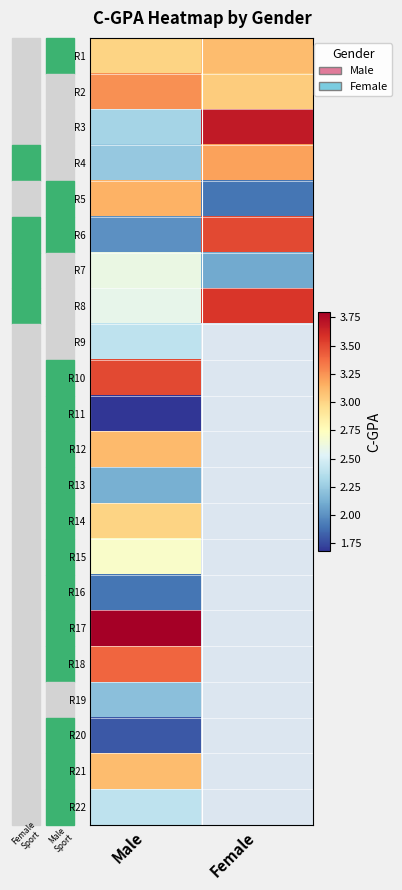

Which has a higher value, Female or Male?

Female